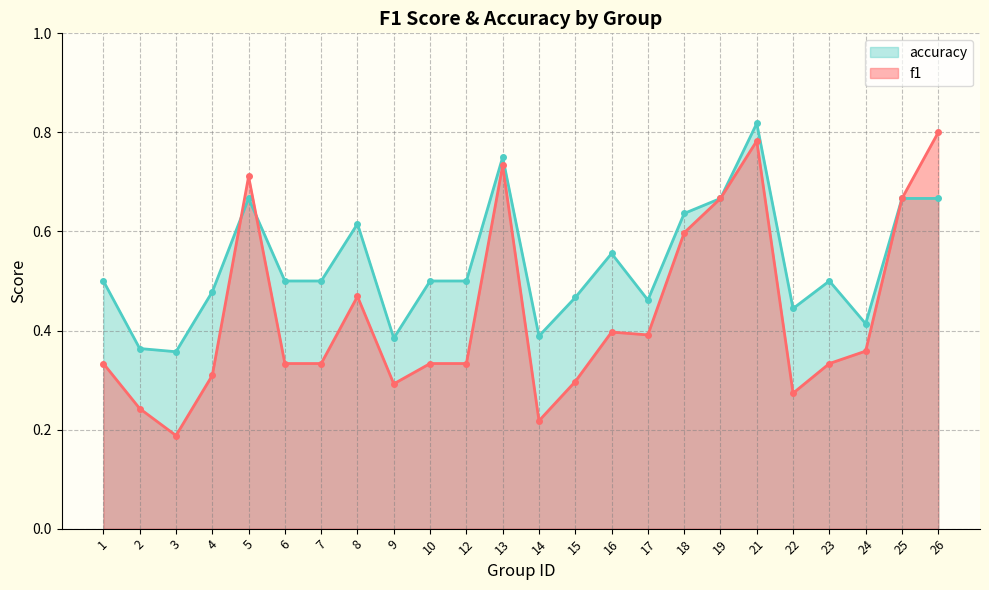

Rank the series by their average value, from highest to lowest.

accuracy, f1